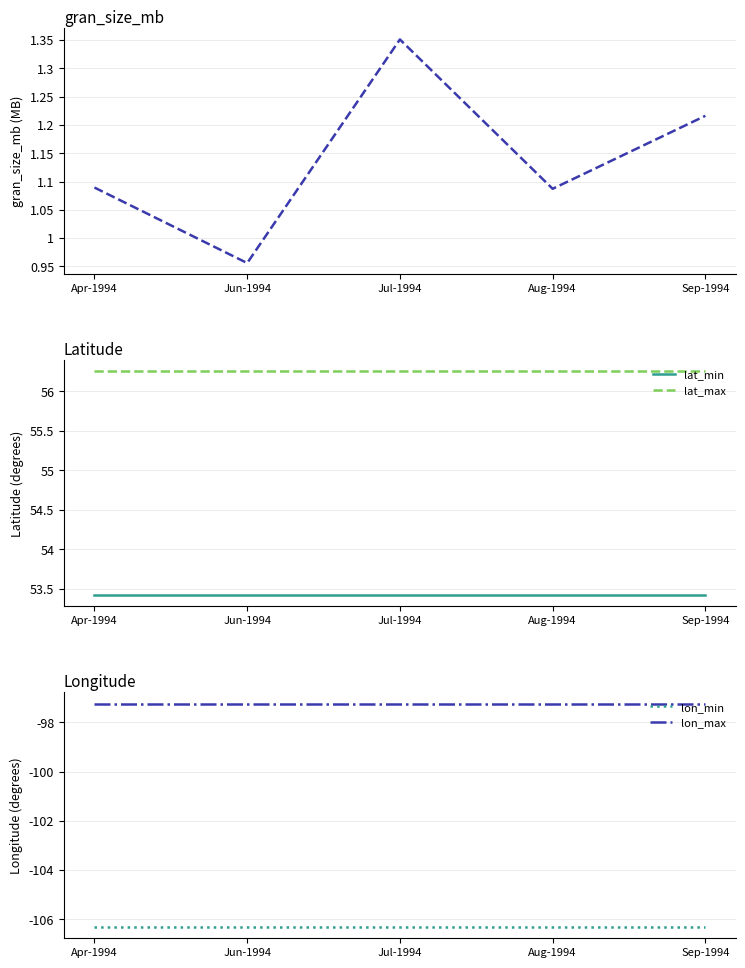

List the labels in order of lat_min value, largest first.

Apr-1994, Jun-1994, Jul-1994, Aug-1994, Sep-1994